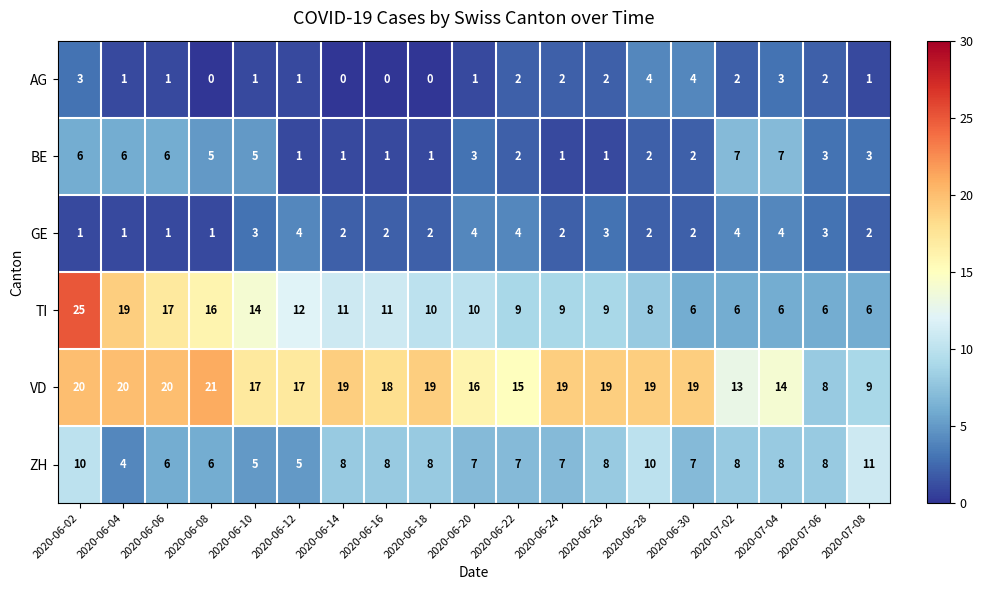

What is the difference between the maximum and minimum values in the GE series?

3